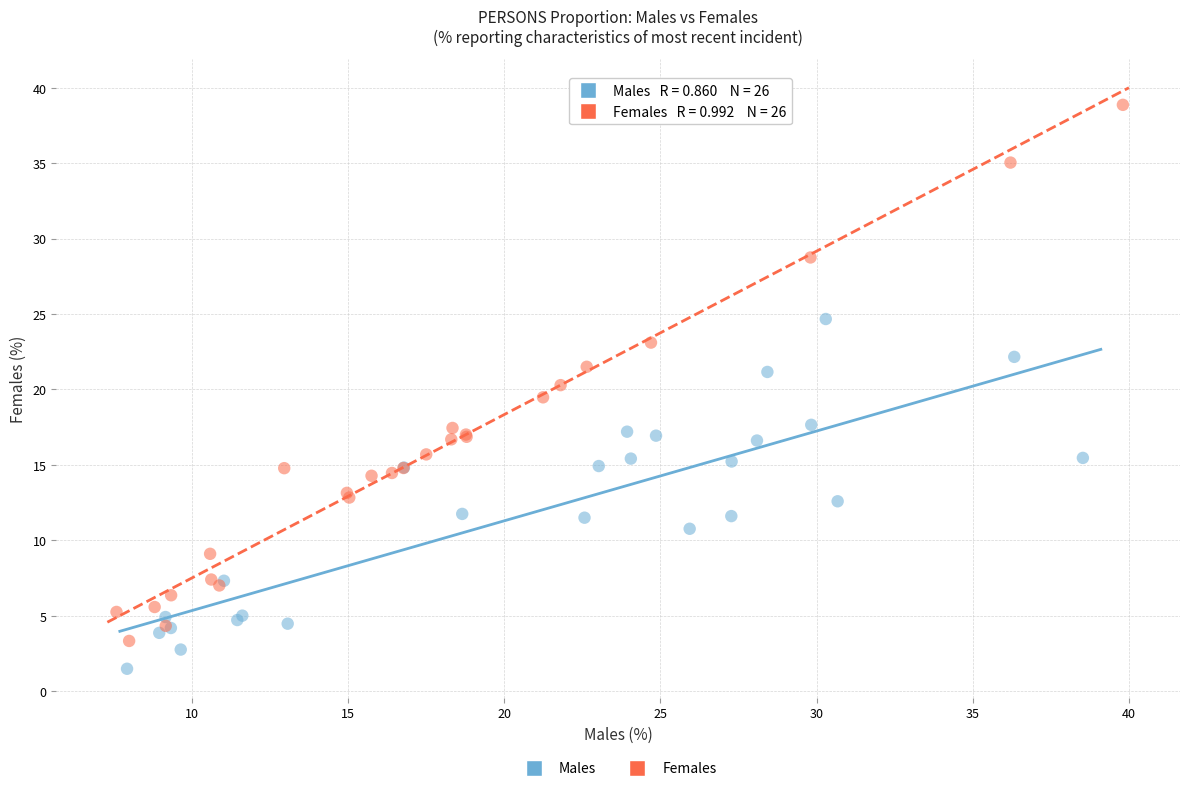

Which series has the widest spread of Y values?

Females